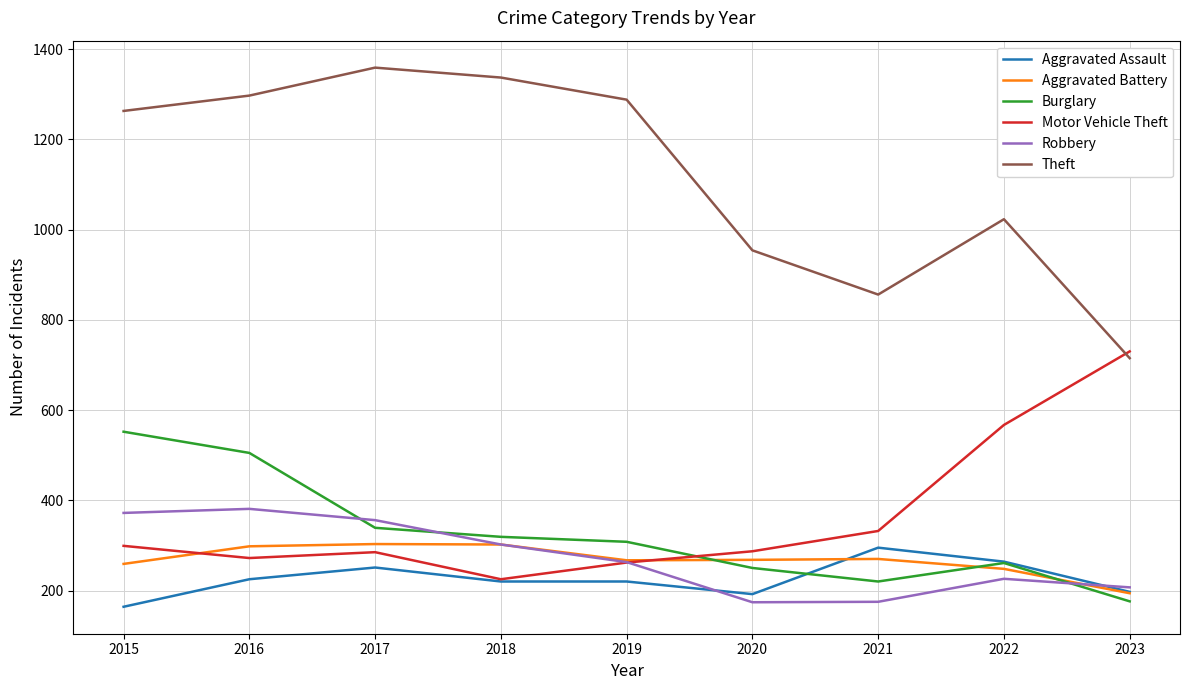

At which category is the sum across all series the highest?

2016